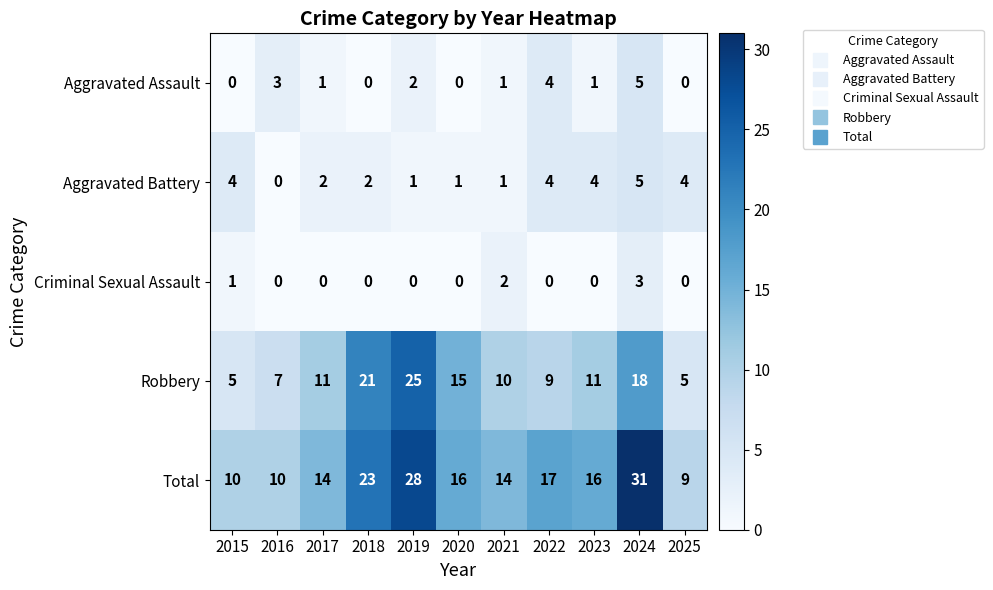

What is the spread (max minus min) of values at 2024?

28